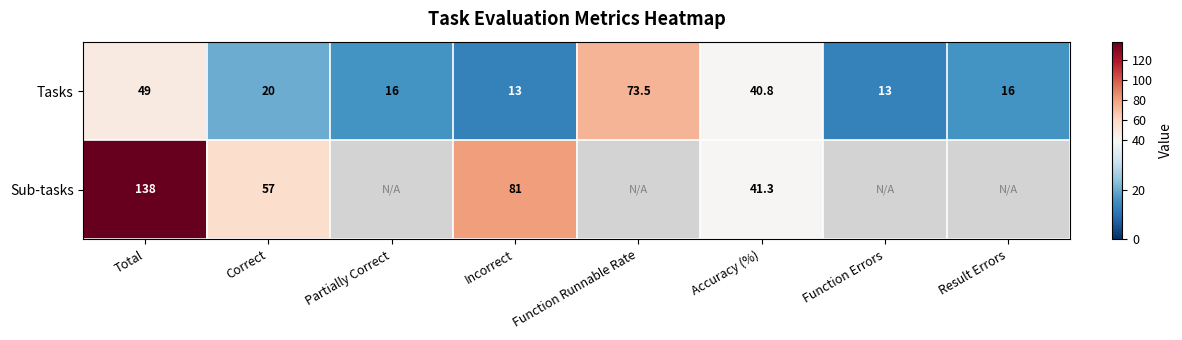

At Total, list the series in order from smallest to largest.

Tasks, Sub-tasks